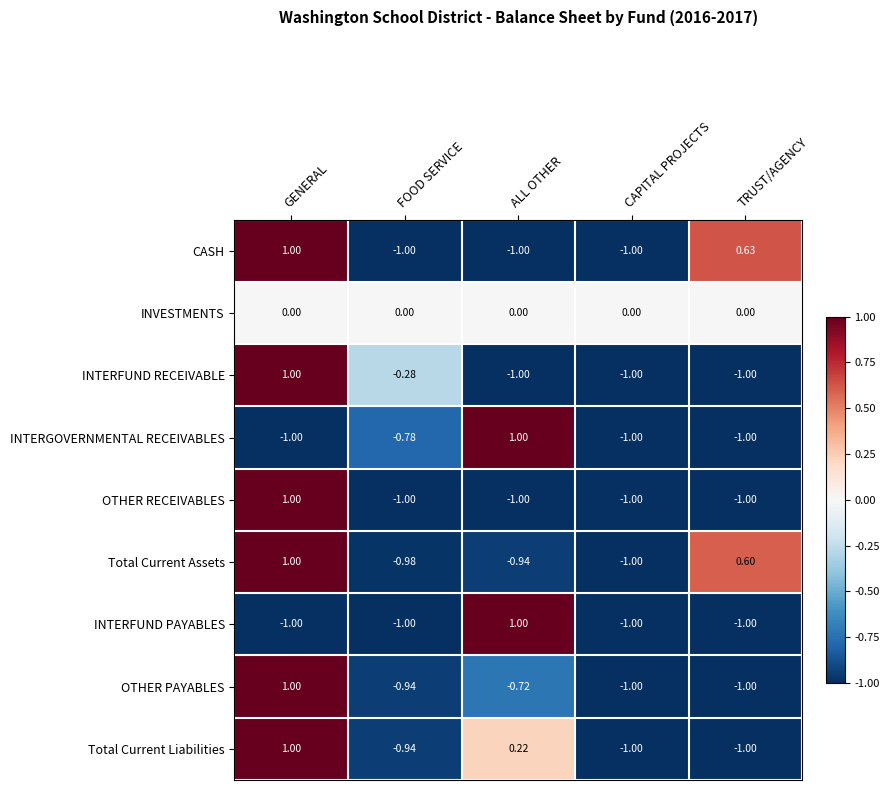

What is the greatest value displayed?

1.0